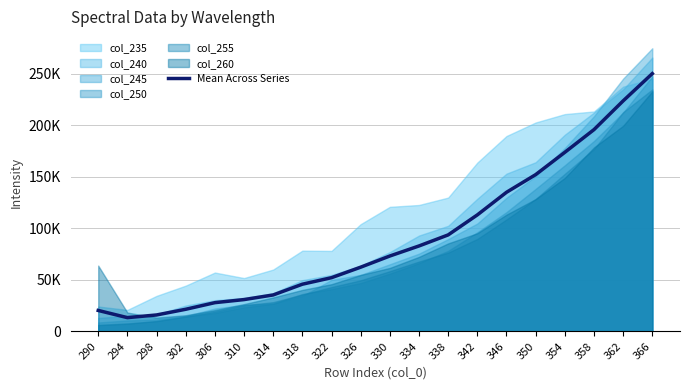

Which has a higher value, 302 or 358?

358